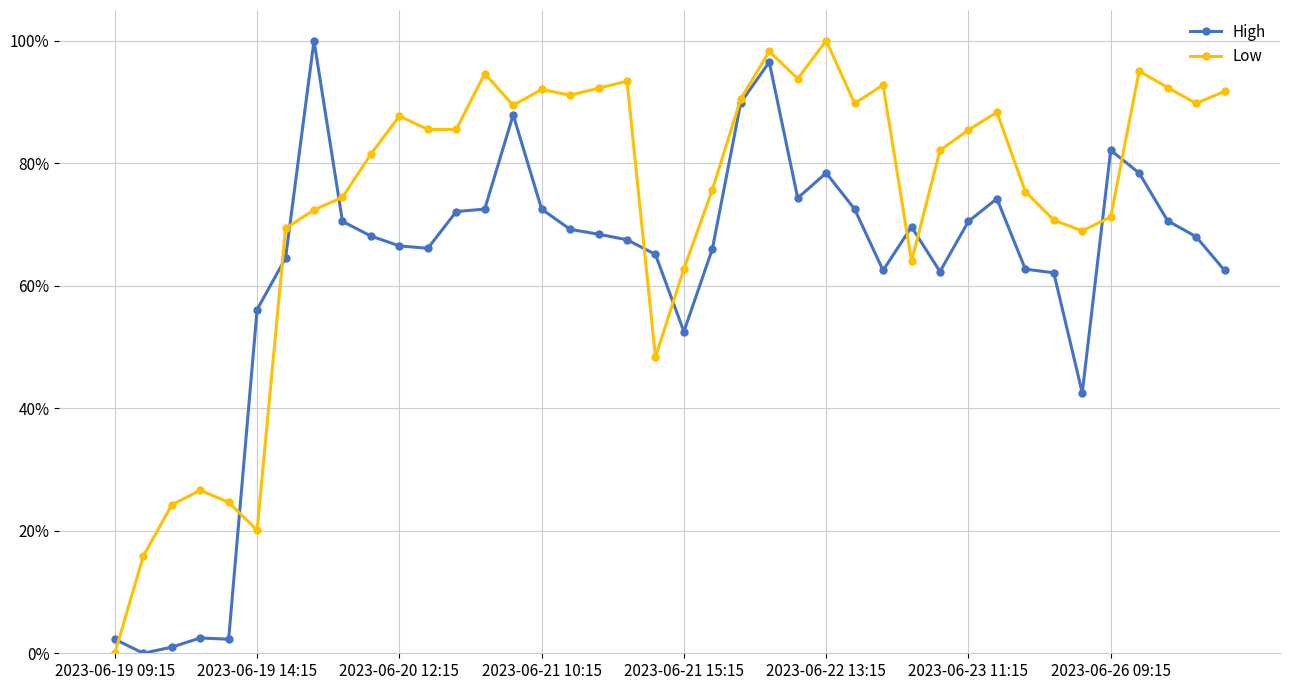

List the series in order of their overall mean, lowest first.

High, Low